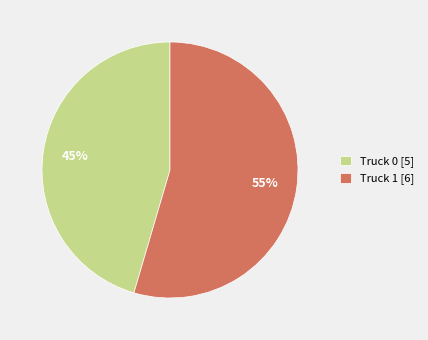

Count the number of slices in the pie.

2